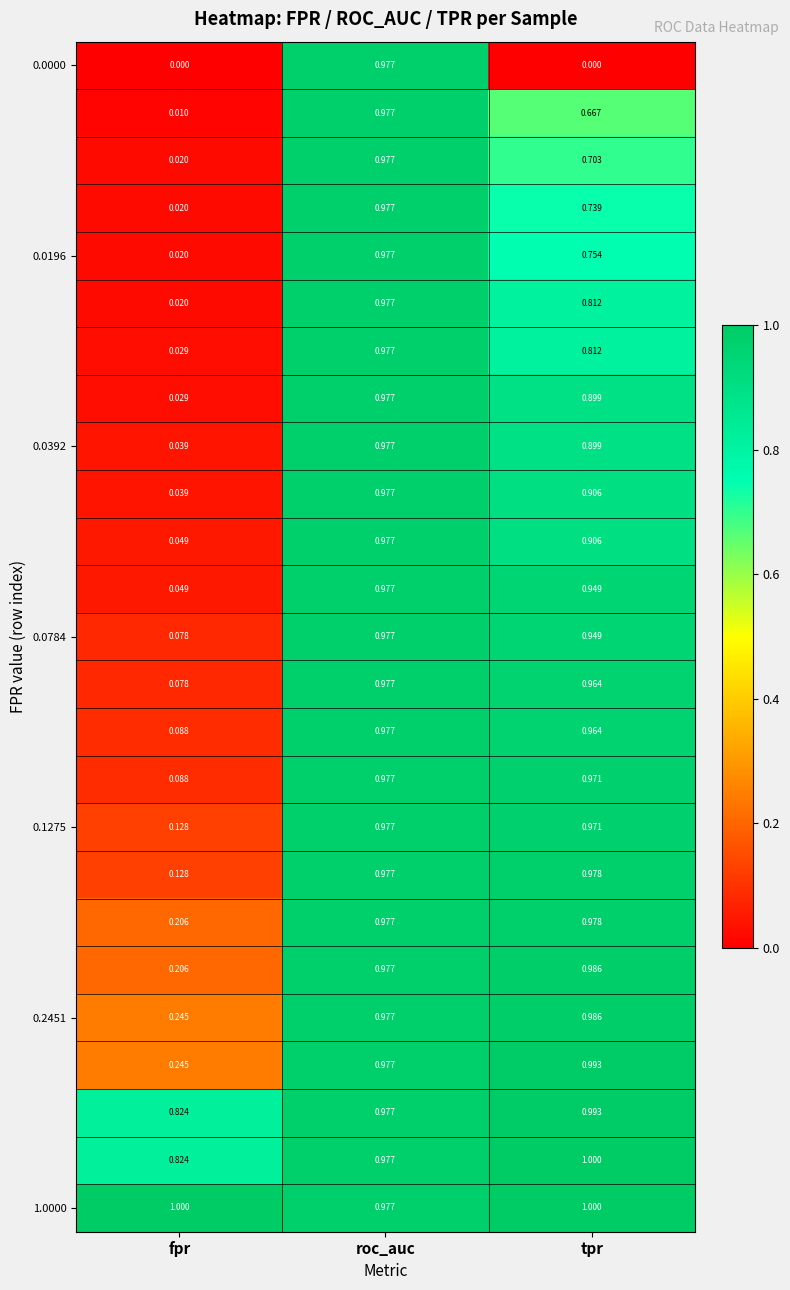

At which category is the sum across all series the highest?

roc_auc